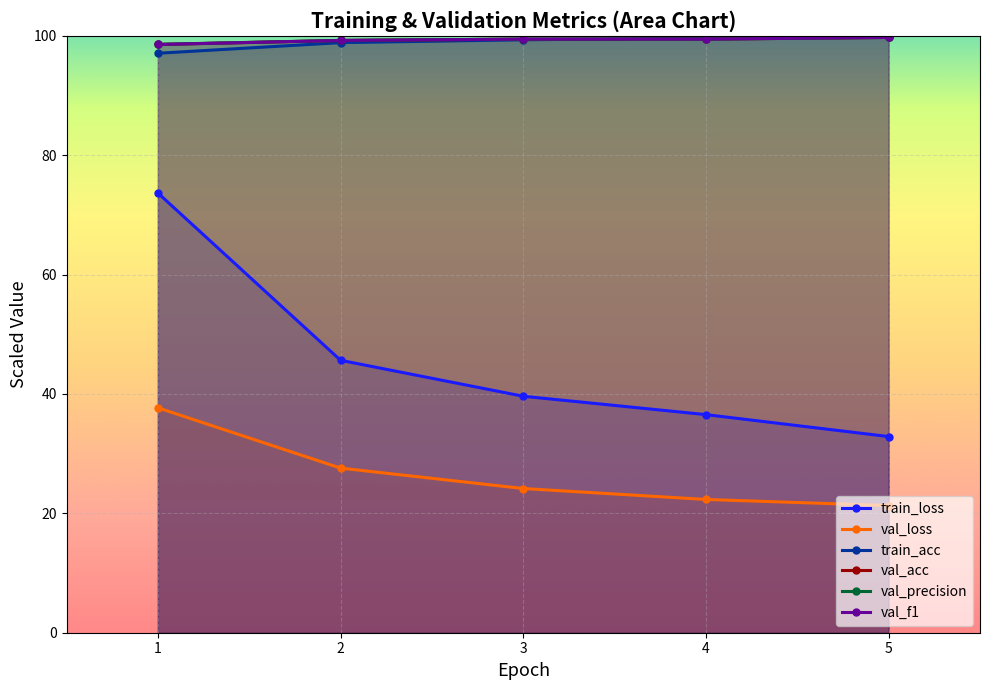

What is the value of the val_acc point at the 3rd from the left?

99.4